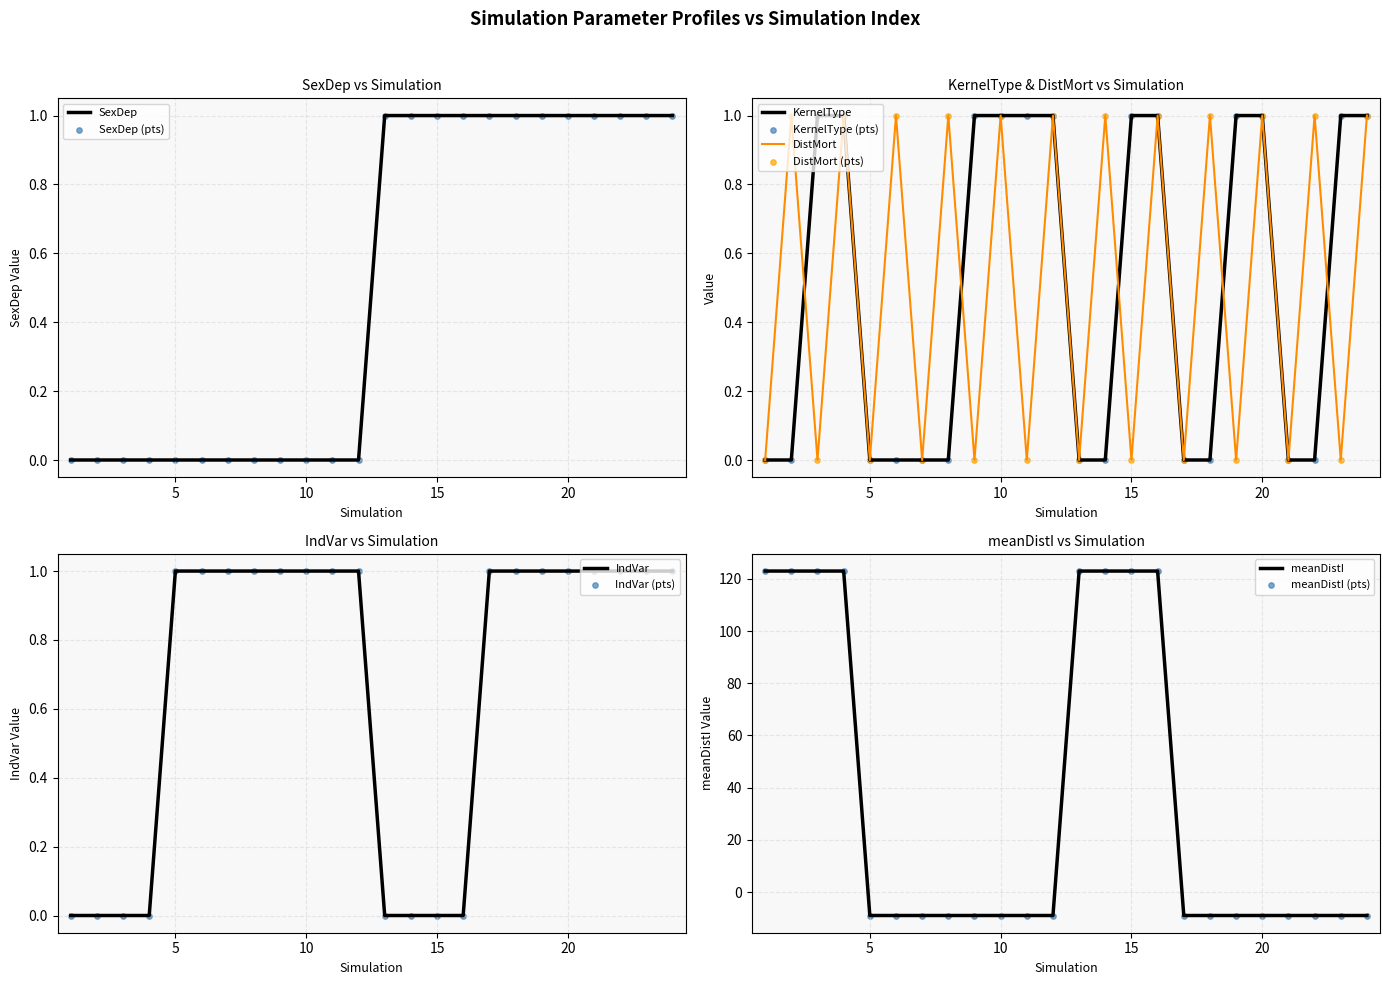

What is the total value across all series at 16?

3